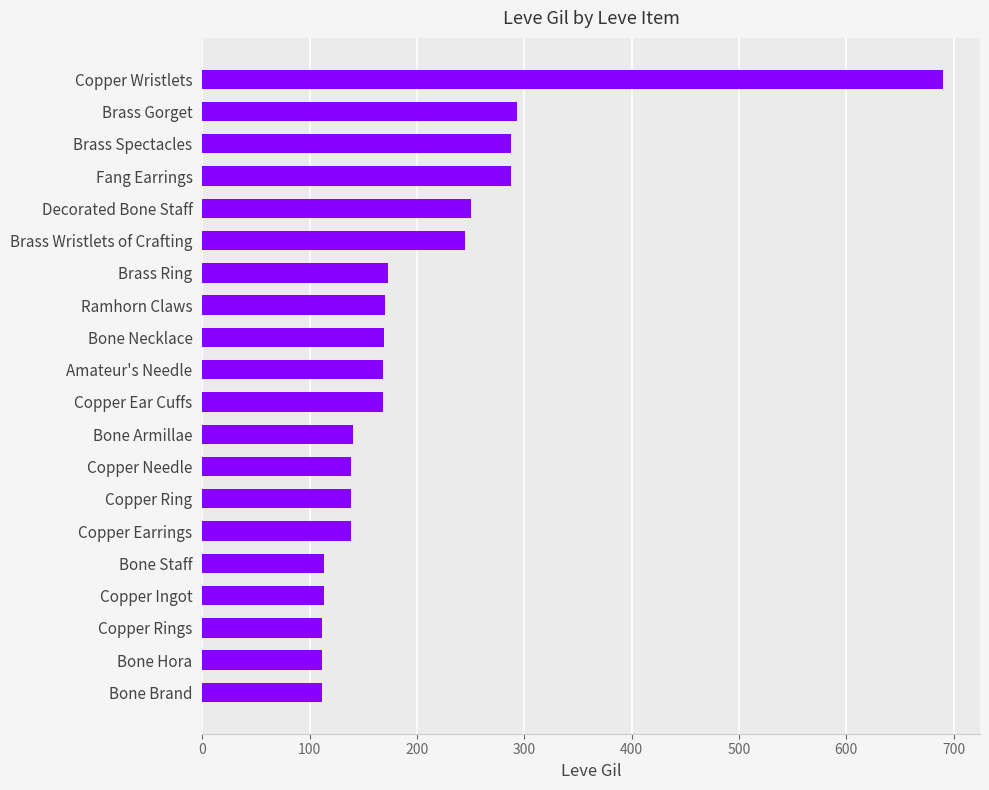

The value at Copper Rings is 112. True or false?

True